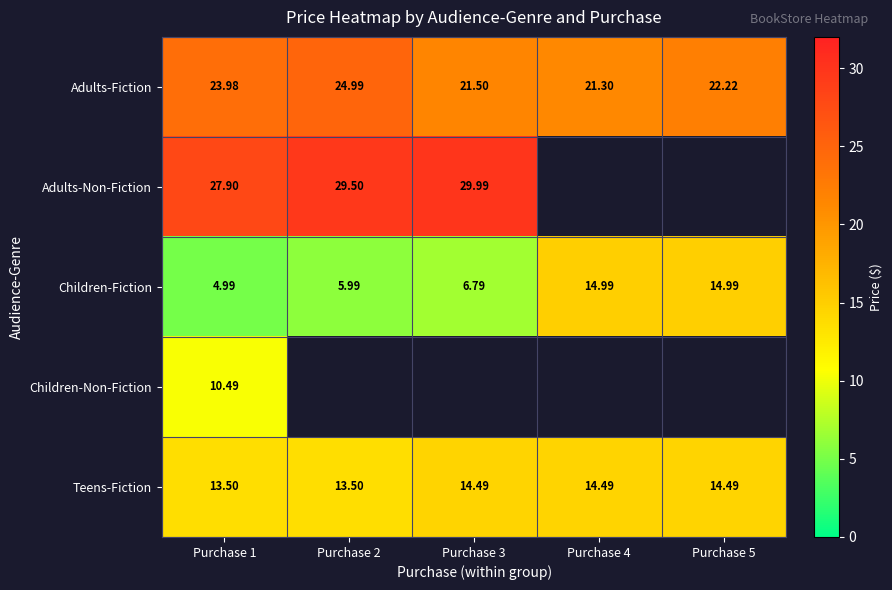

Is the value of Teens-Fiction at Purchase 3 greater than the value of Adults-Non-Fiction at Purchase 1?

No